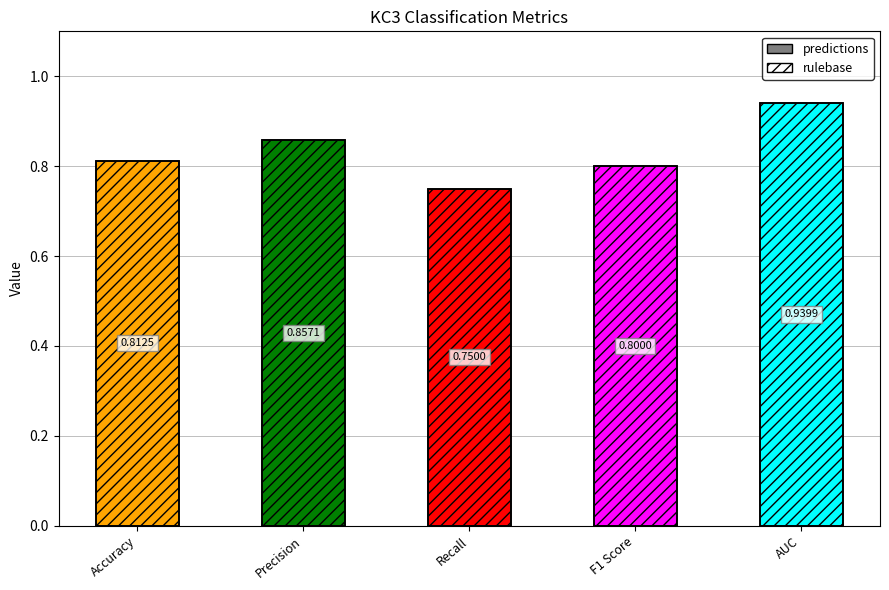

What are all the series names shown in the legend?

predictions, rulebase